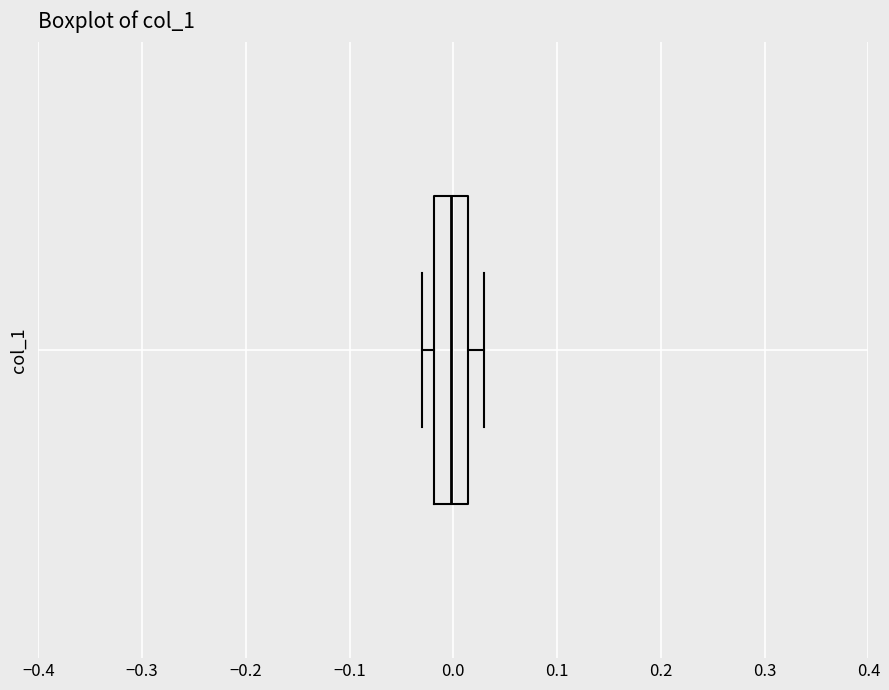

Where does the median line of the box sit on the x-axis? The values are not printed on the chart, so give them approximately, as read against the axis.

0.00